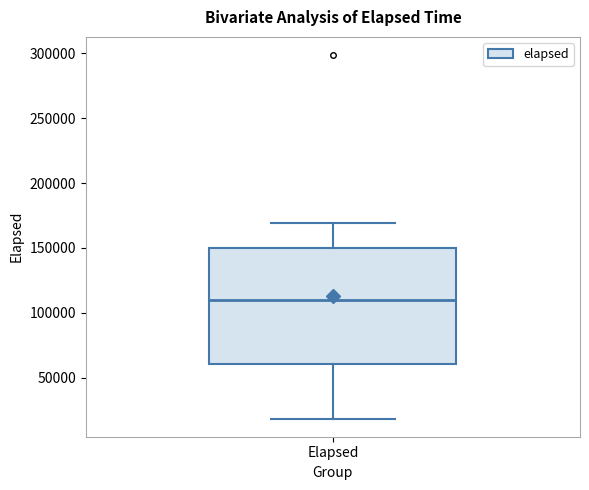

Where does the upper whisker of the box for Elapsed end on the y-axis? The values are not printed on the chart, so give them approximately, as read against the axis.

170000